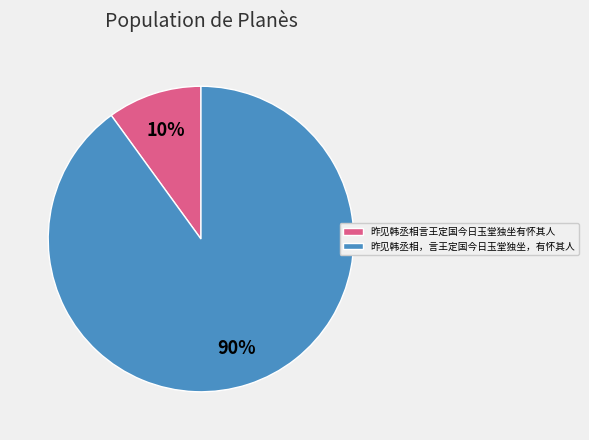

What is the ratio of the value at 昨见韩丞相言王定国今日玉堂独坐有怀其人 to the value at 昨见韩丞相，言王定国今日玉堂独坐，有怀其人?

0.1